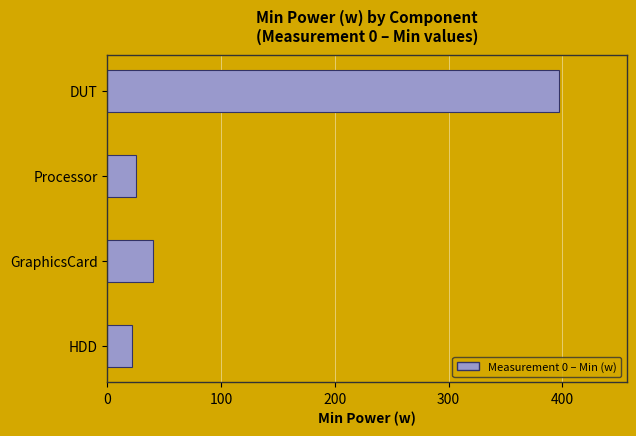

What is the difference between the maximum and minimum values?

375.5